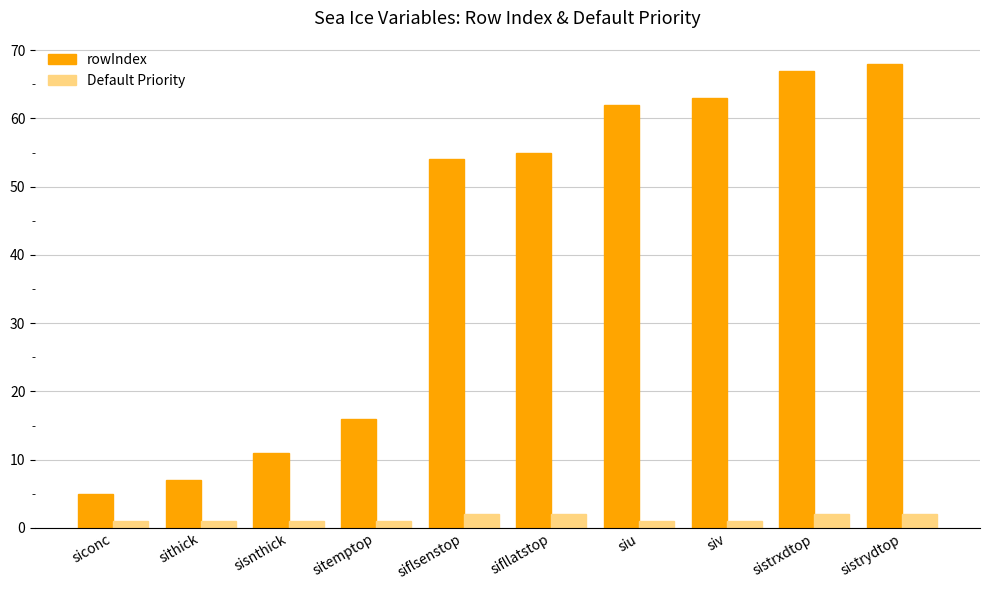

What is the sum of the rowIndex values at sithick and sistrydtop?

75